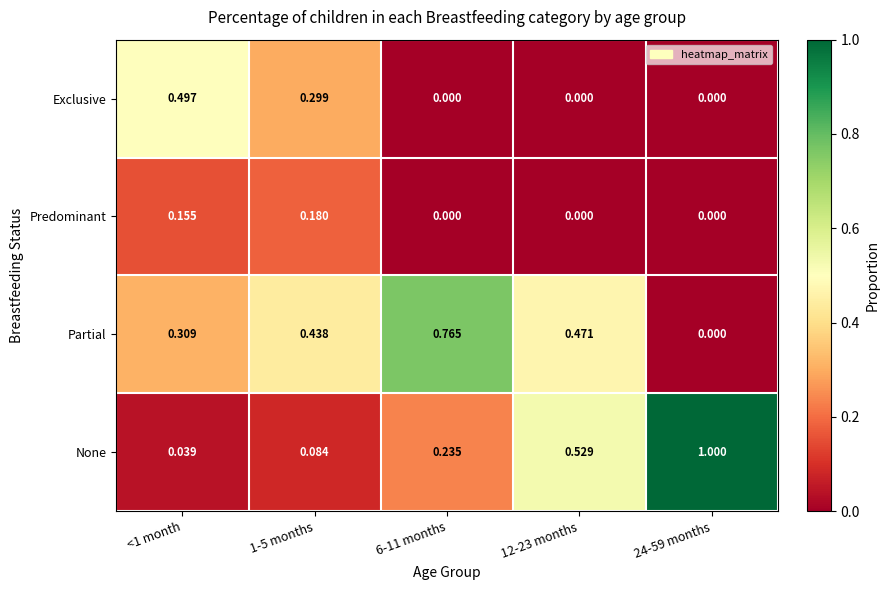

Rank the series by their maximum value, from highest to lowest.

None, Partial, Exclusive, Predominant